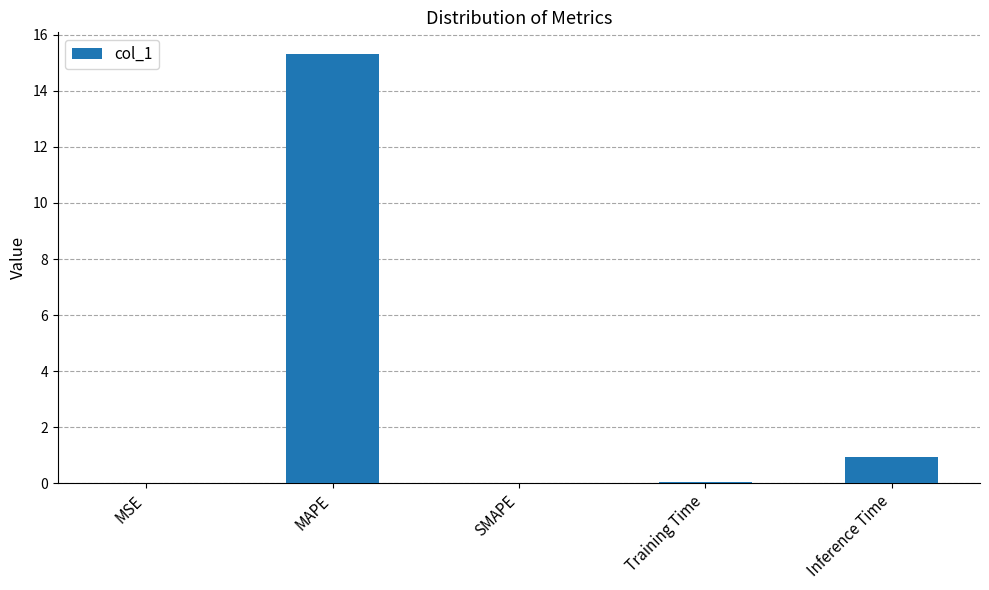

What is the difference between the values at Training Time and SMAPE?

0.1